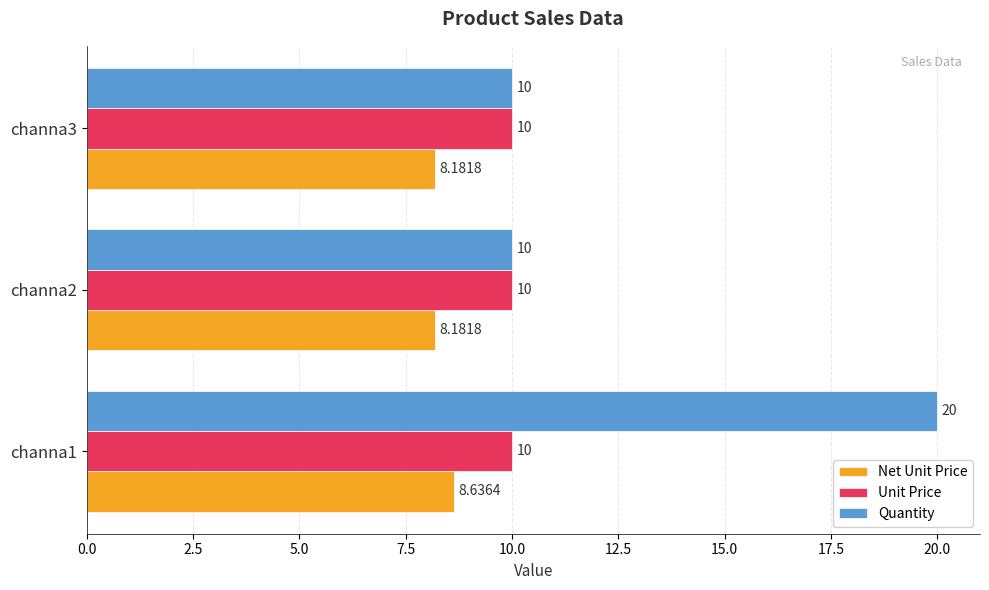

List the series in order of their overall mean, lowest first.

Net Unit Price, Unit Price, Quantity